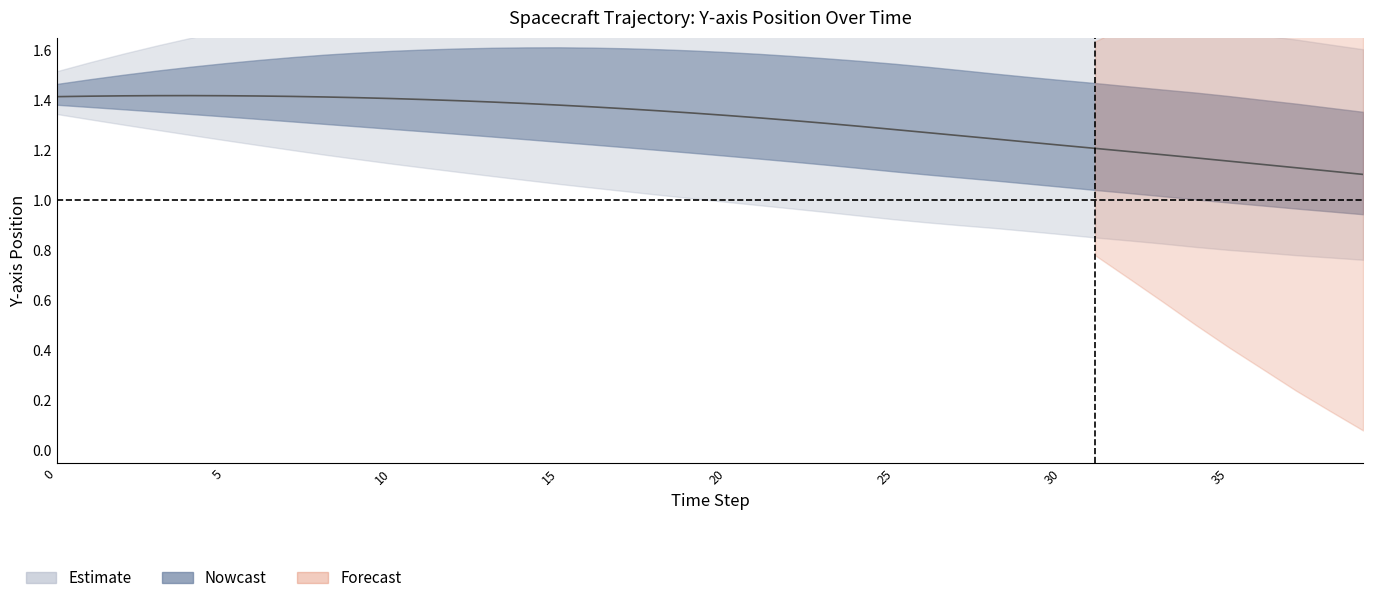

Count the values in the range 1 to 2.

40